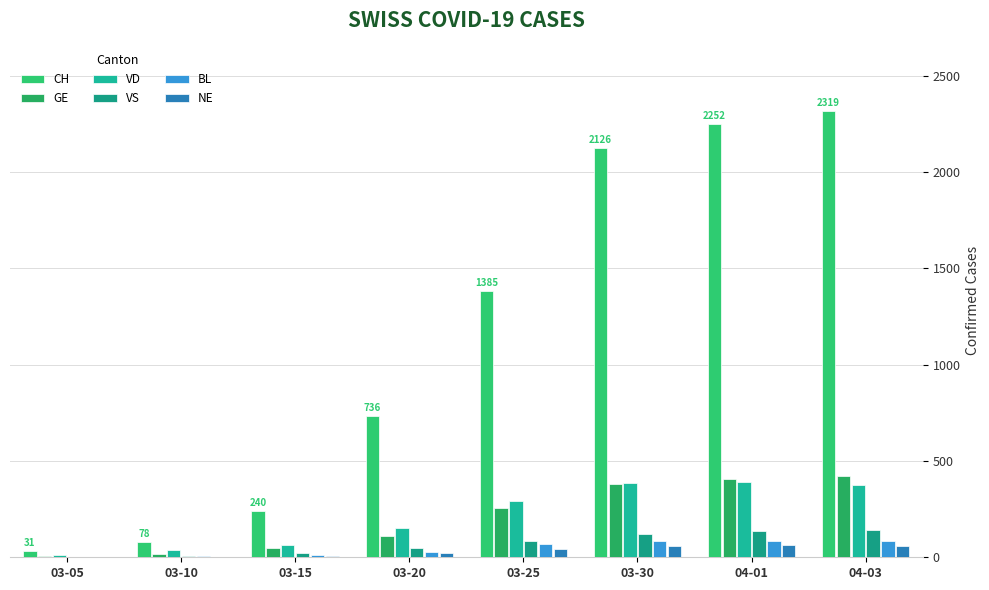

Which series has the largest total across all categories?

CH